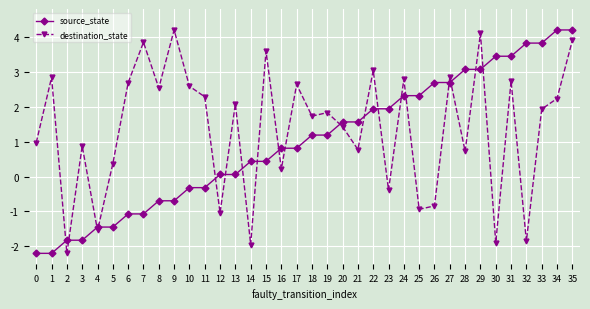

Count the number of categories in the chart.

36